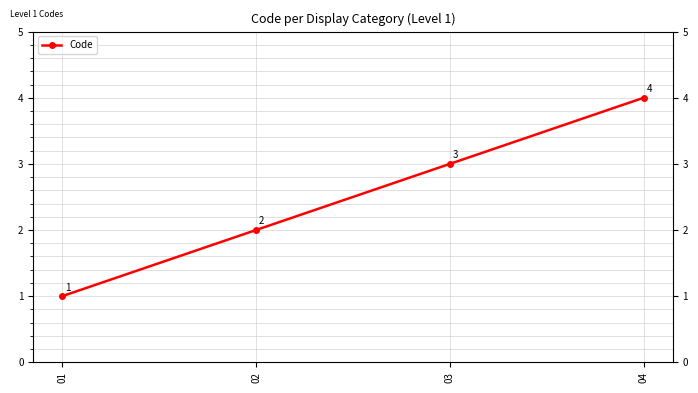

At which label is the value closest to 2?

02